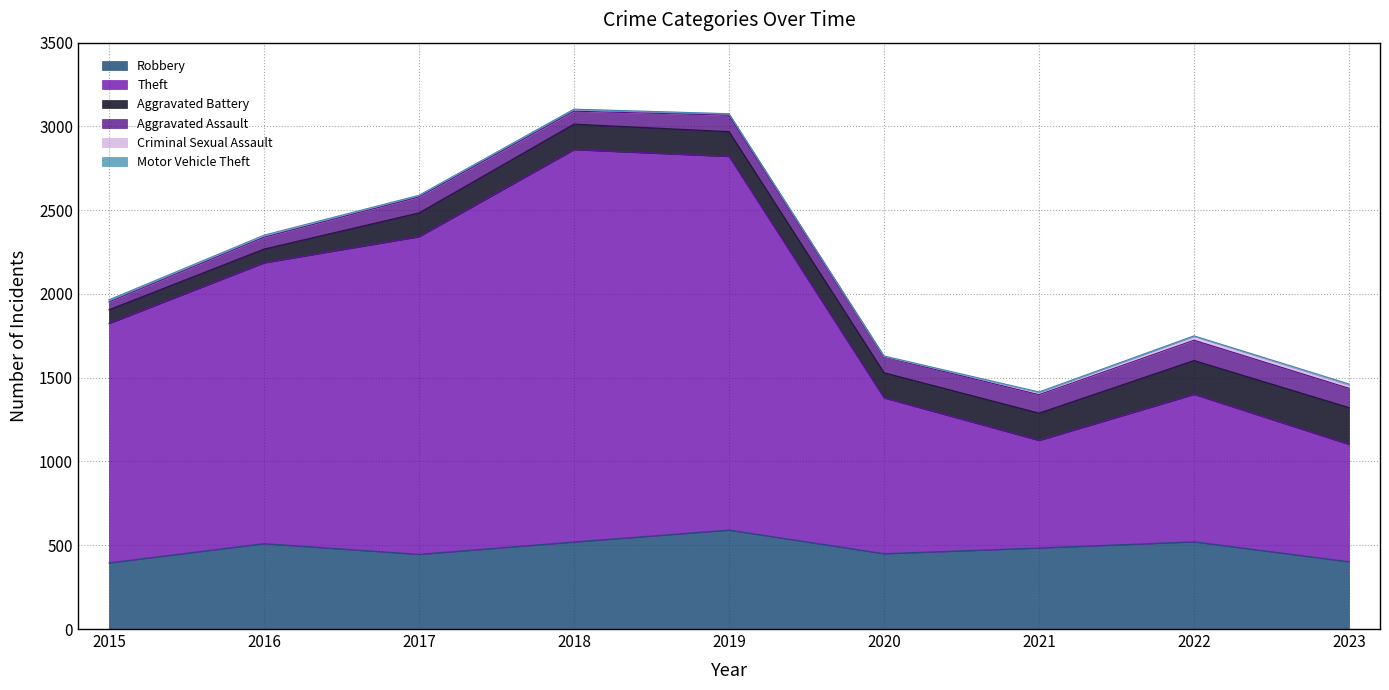

Where does the Criminal Sexual Assault series first go above 11?

2015